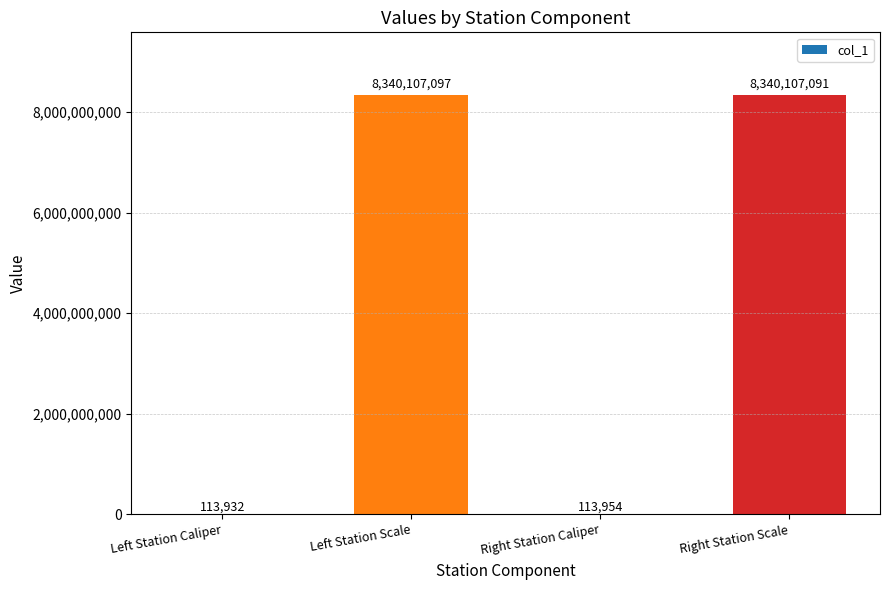

Read the value at Left Station Caliper, to the nearest 100.

113900